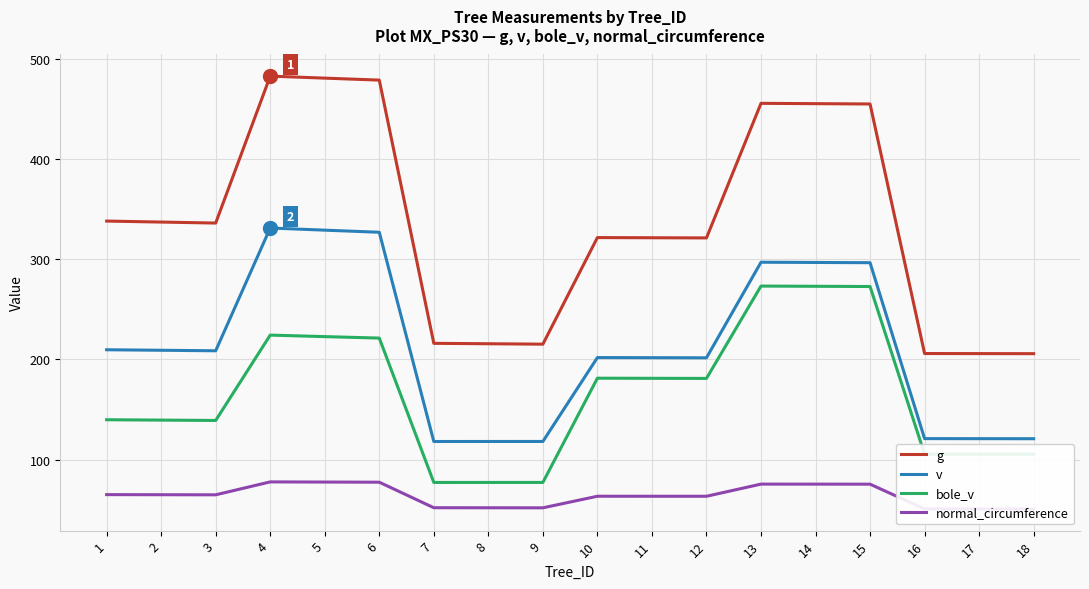

What is the value of the bole_v point at the 9th from the left?

77.3